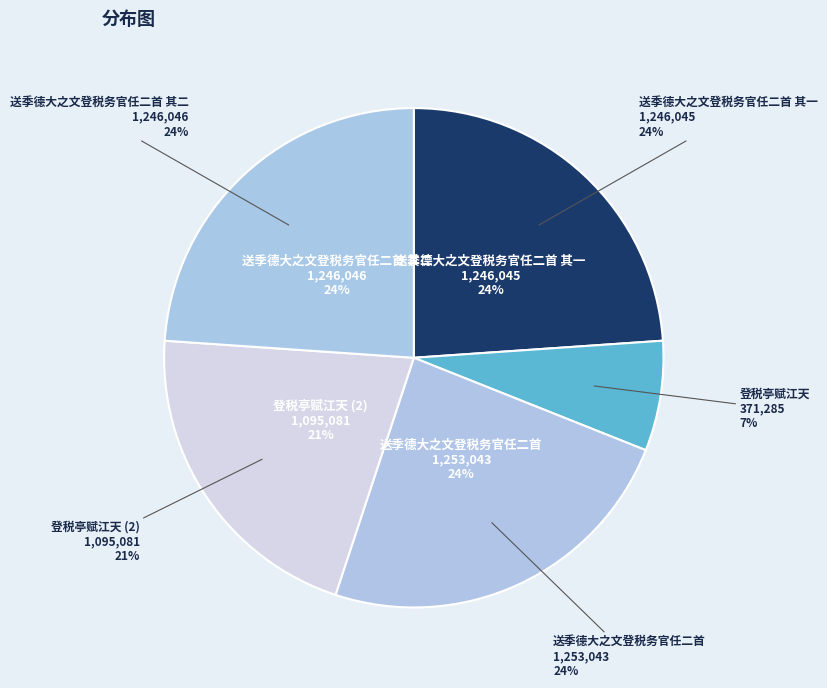

To the nearest percent, what is the difference between the largest and smallest slice percentages?

17%